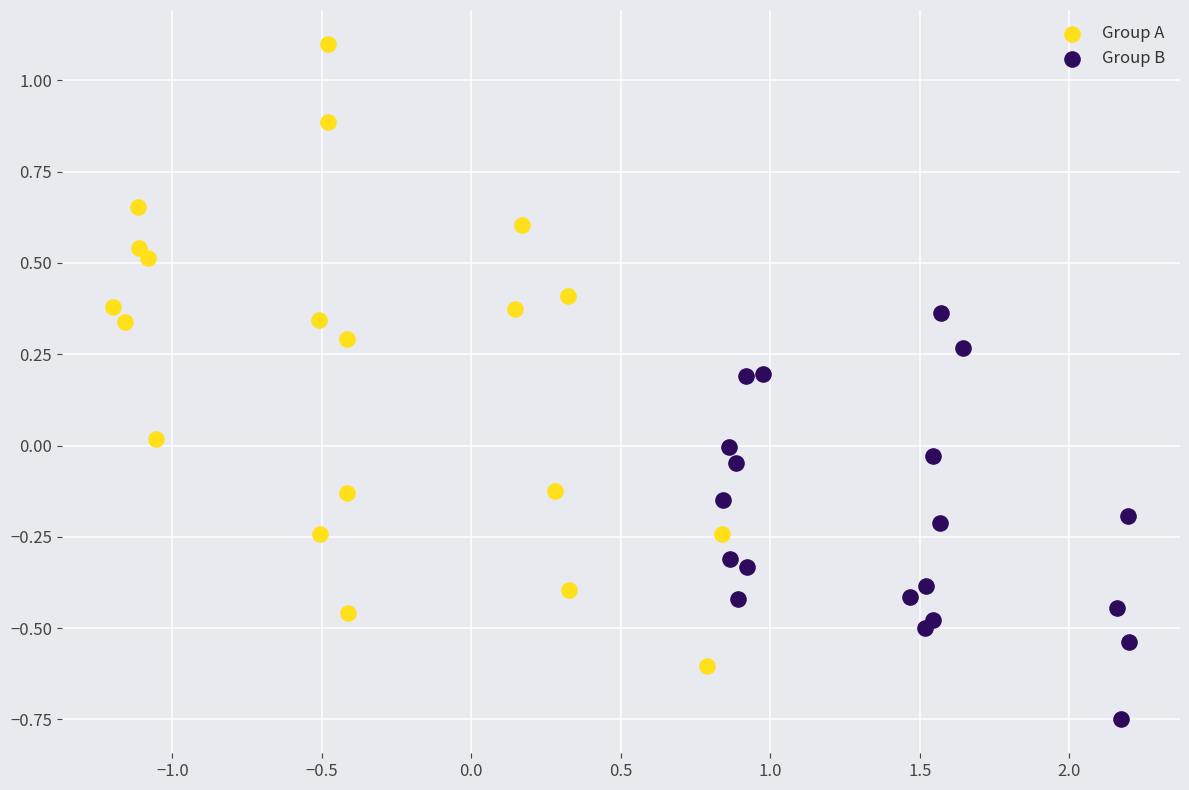

Which series has the largest Y range (max minus min)?

Group A